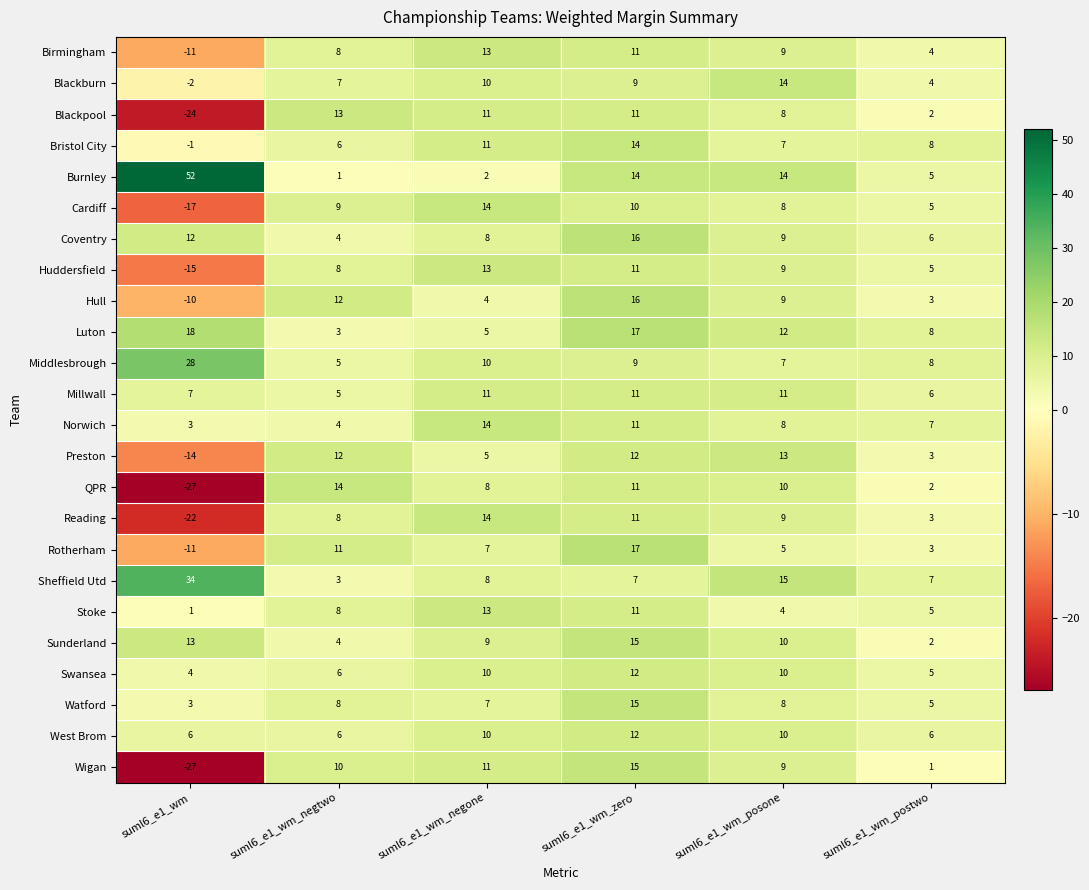

Which series has the largest total across all categories?

Burnley